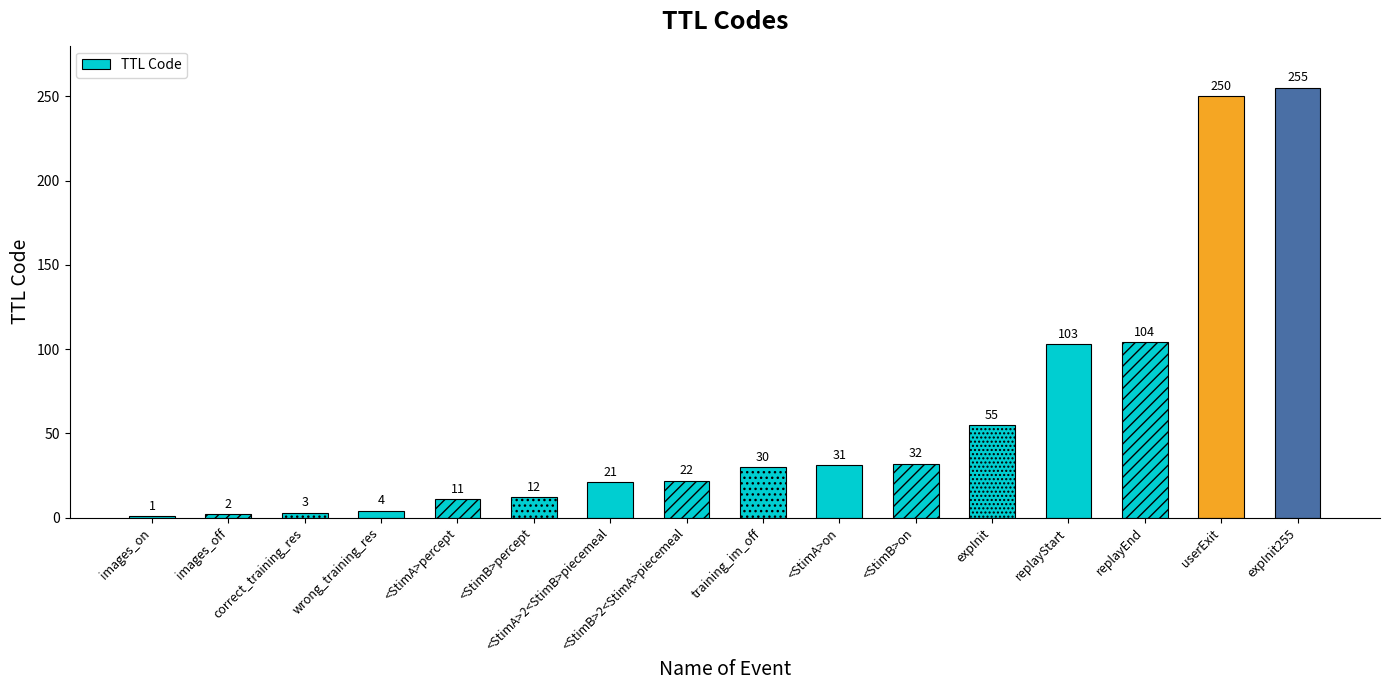

The chart shows a value of 3 at correct_training_res. True or false?

True